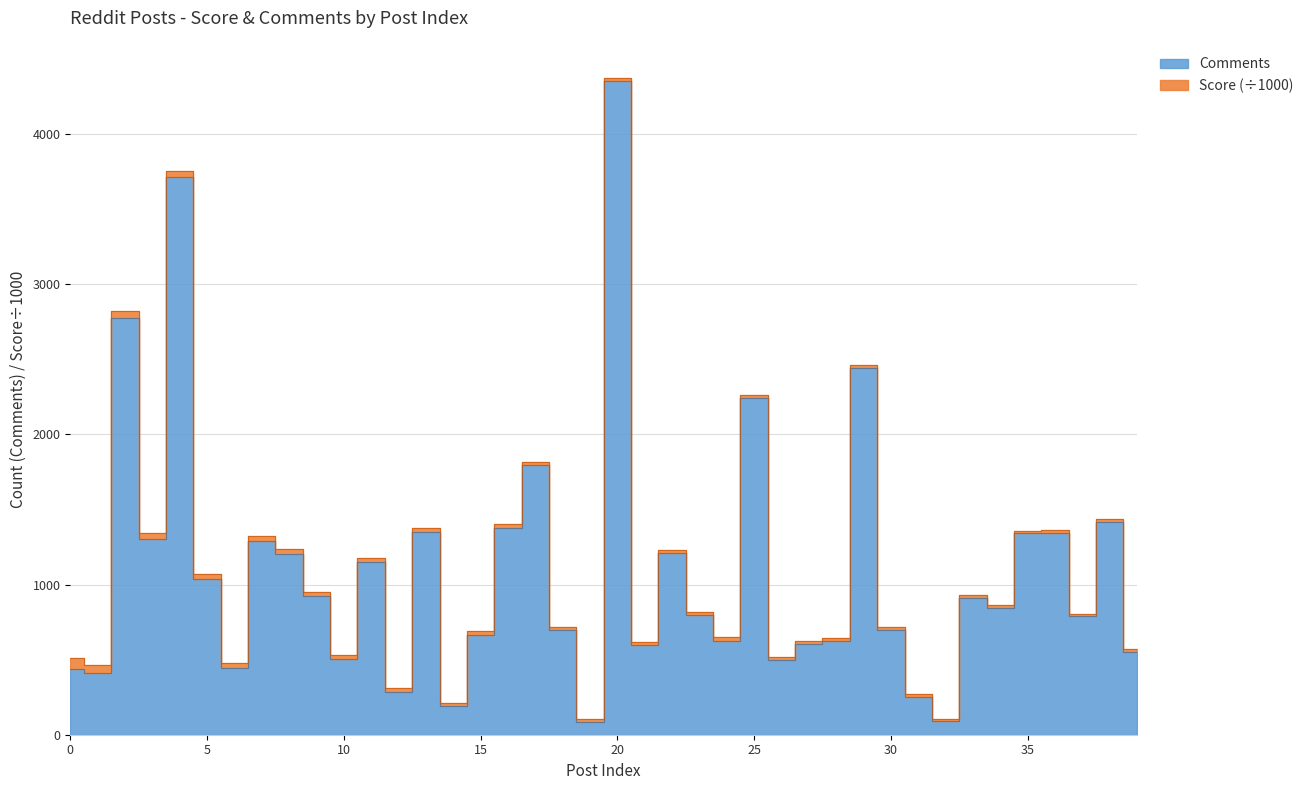

True or false: there are more than 2 points higher than both neighbors.

True